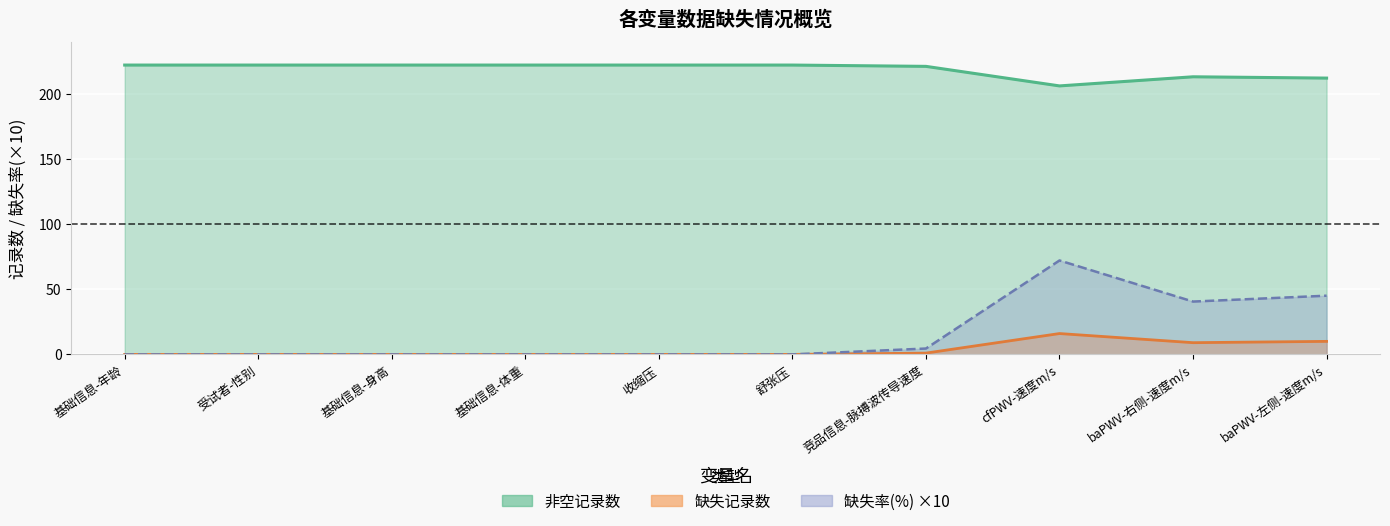

At which label is 缺失记录数 closest to 214?

baPWV-右侧-速度m/s